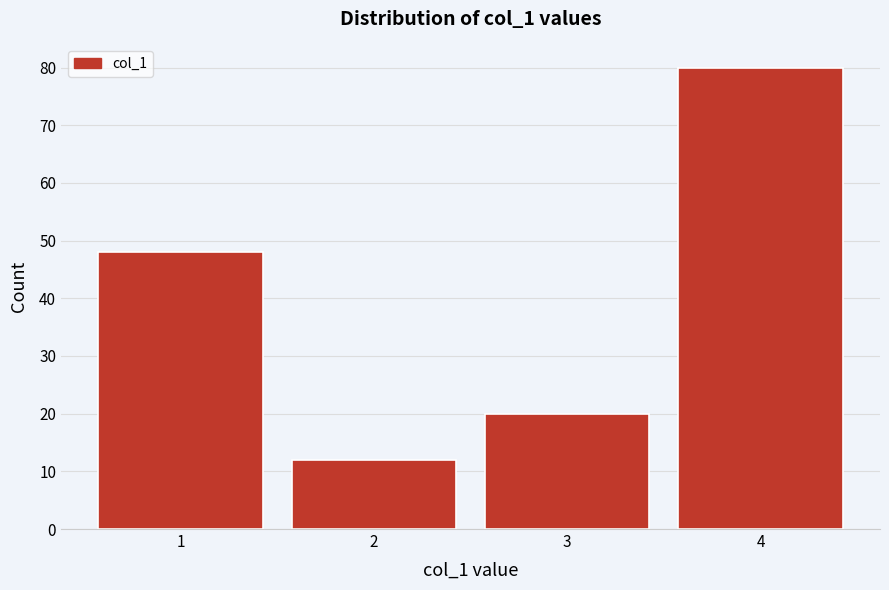

Reading left to right, list all the values displayed in this chart.

1=48	2=12	3=20	4=80